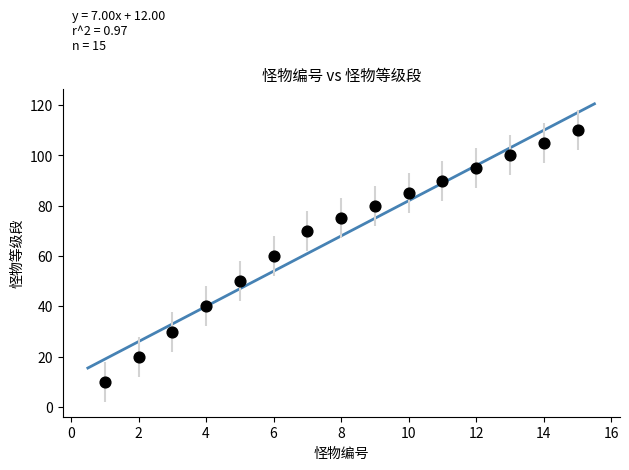

What is the range of Y values (max minus min)?

100